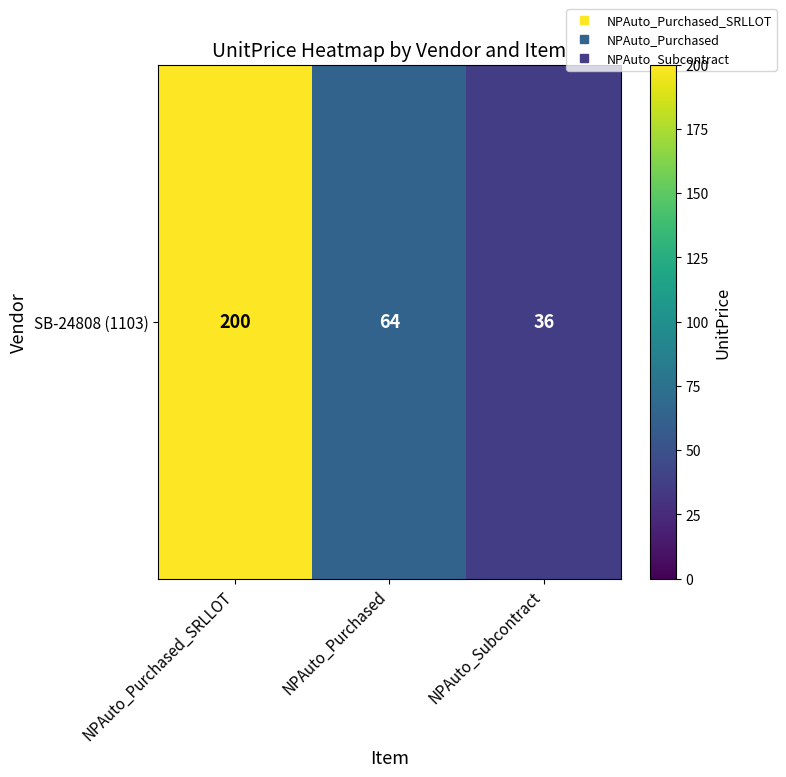

Is it true that the value at NPAuto_Purchased_SRLLOT is 138?

False